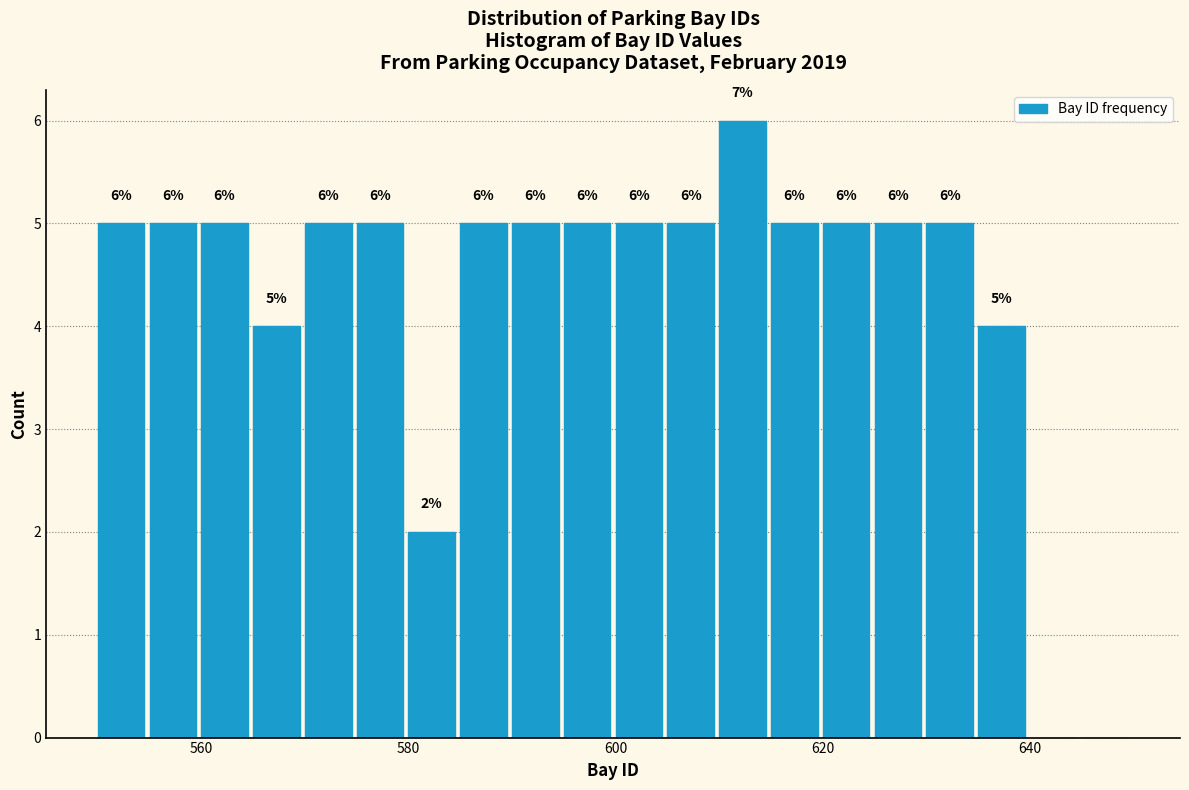

Around what value on the x-axis is the tallest bar? Give the approximate position of its centre, as read against the axis.

612